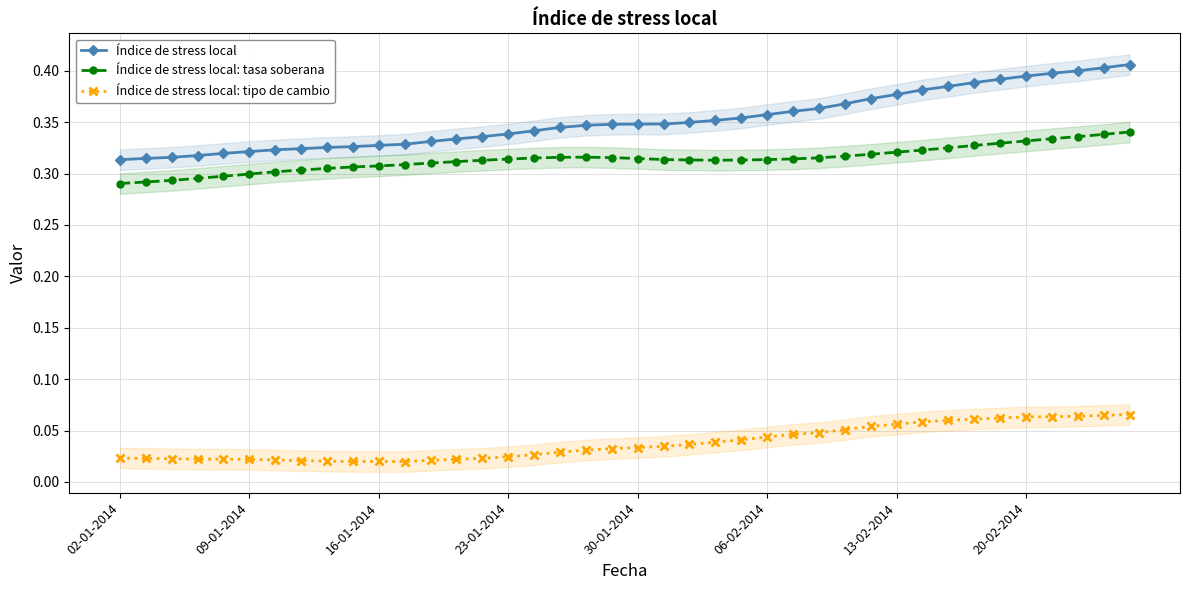

The value of Índice de stress local: tasa soberana at 19 is 0.1. True or false?

False